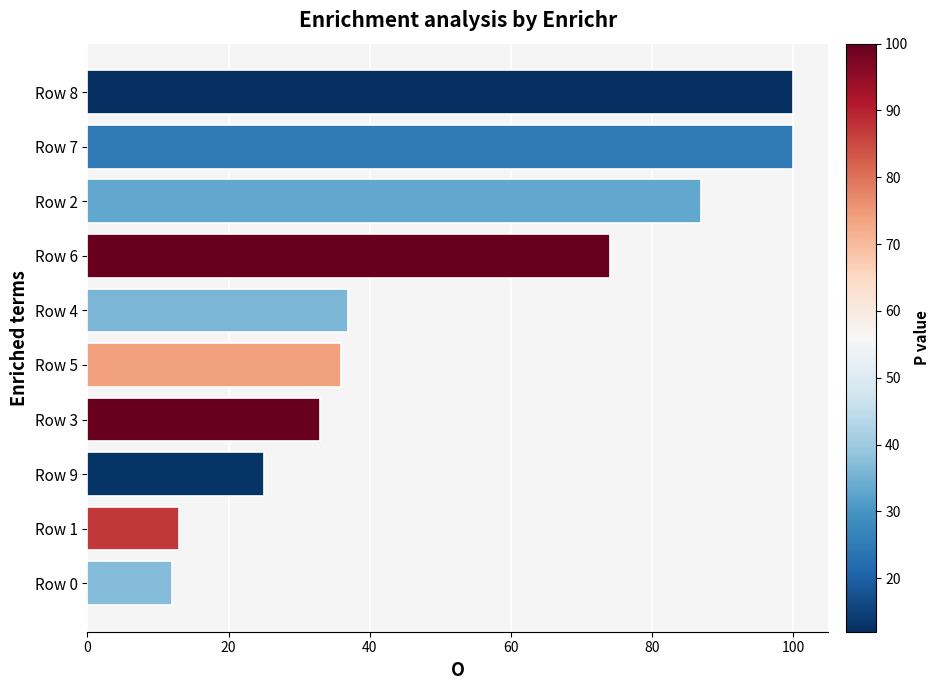

What is the sum of the values at Row 7 and Row 3?

133